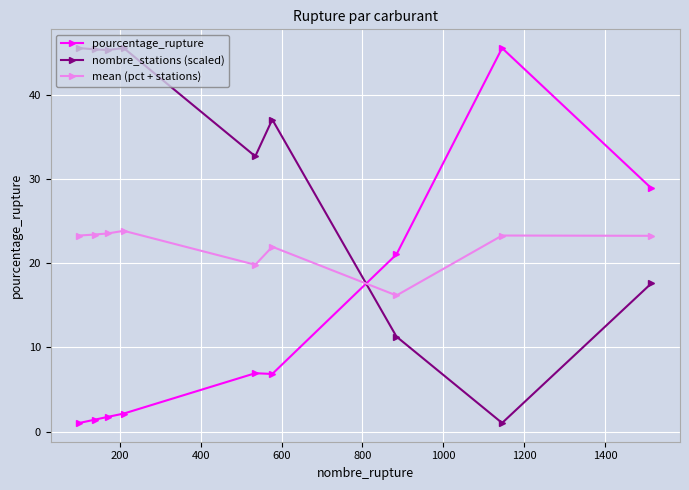

Count the number of data series in this chart.

3